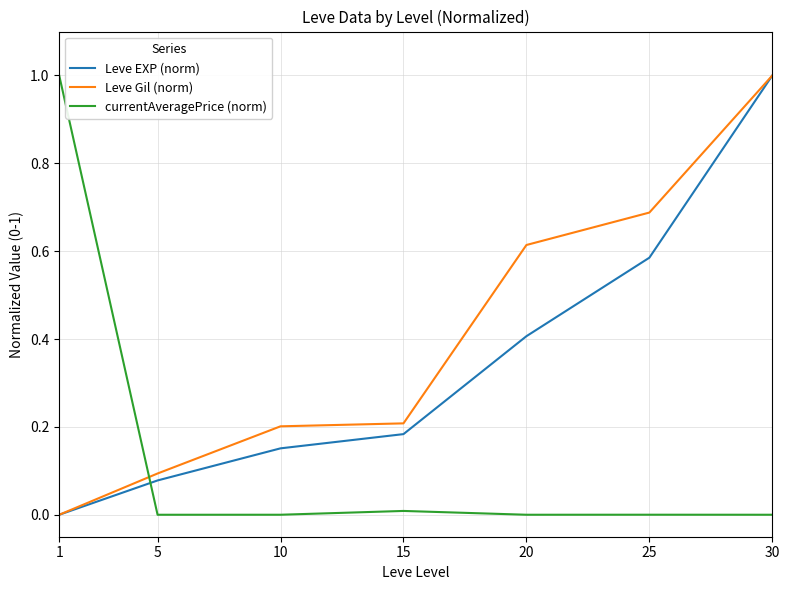

At which category is the sum across all series the highest?

30